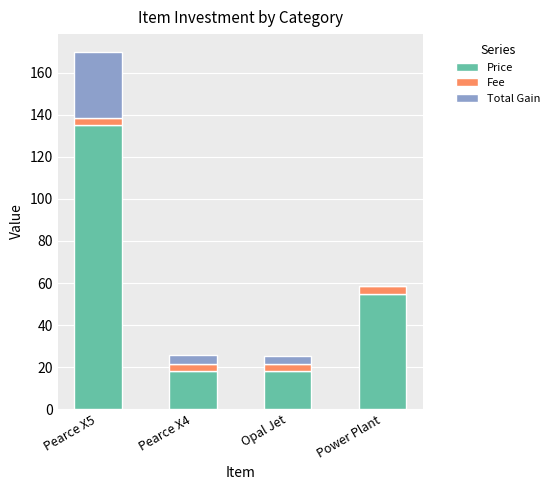

Reading left to right, list the values for the Price series.

Pearce X5=135.0	Pearce X4=18.0	Opal Jet=18.0	Power Plant=55.0